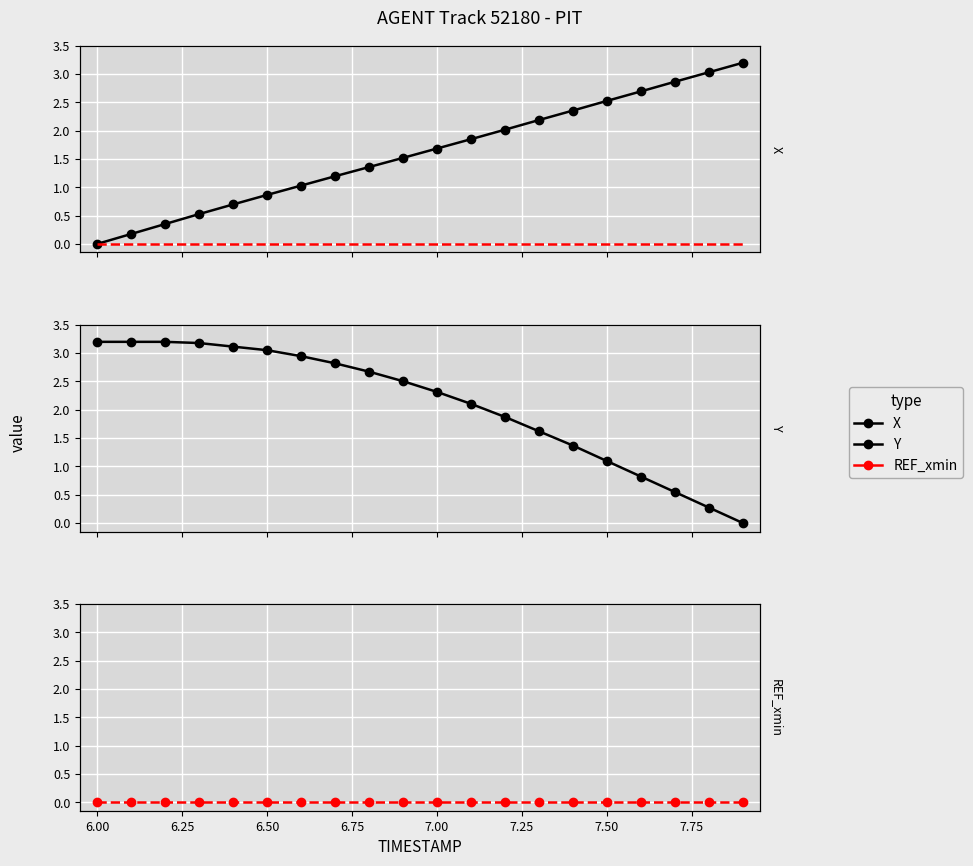

What is the spread (max minus min) of values at 6.75?

3.1